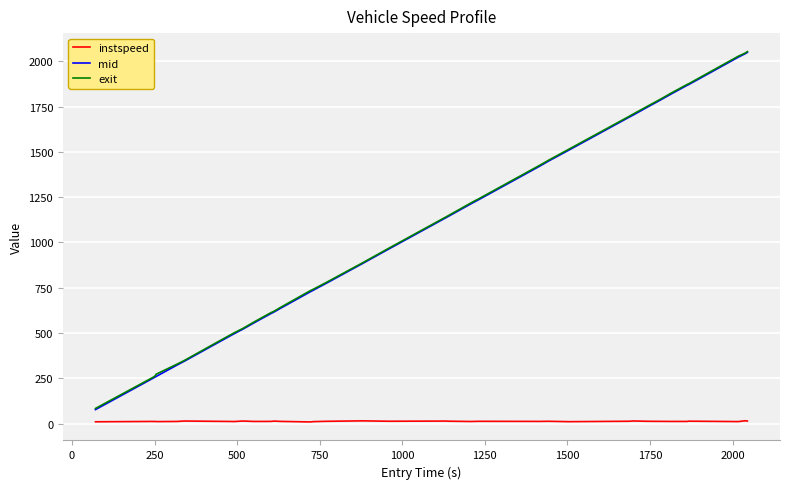

What is the lowest value of the exit series?

83.9